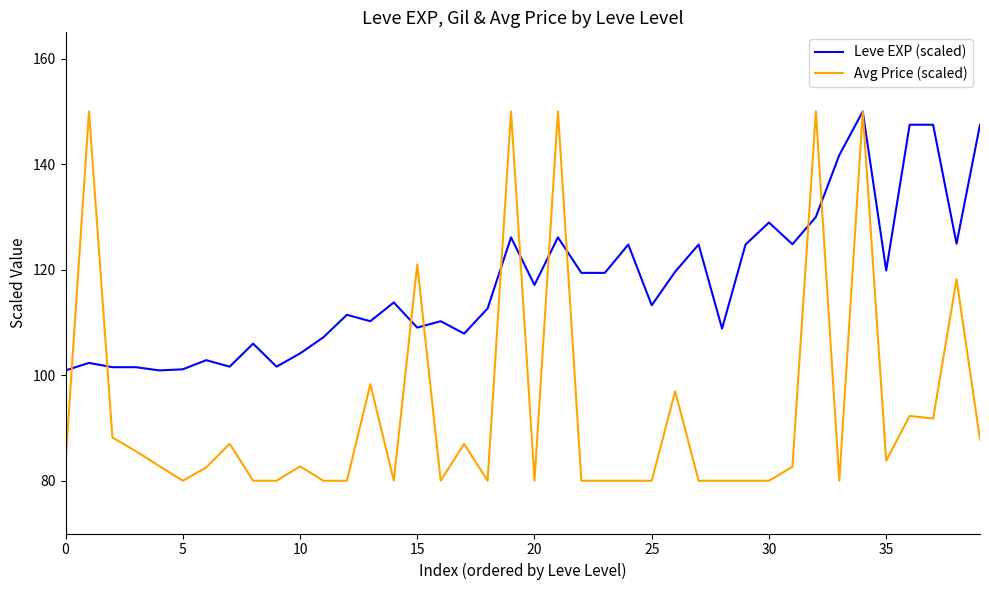

What is the minimum value shown in the chart?

80.0